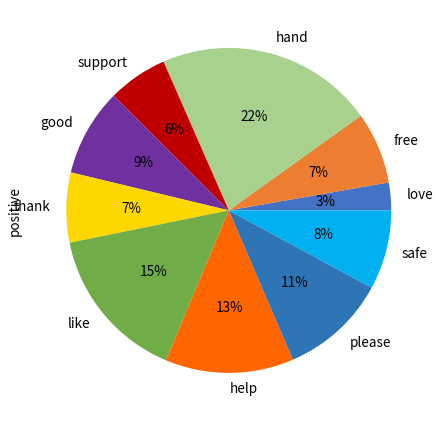

Is the sum of support and good greater than half?

No